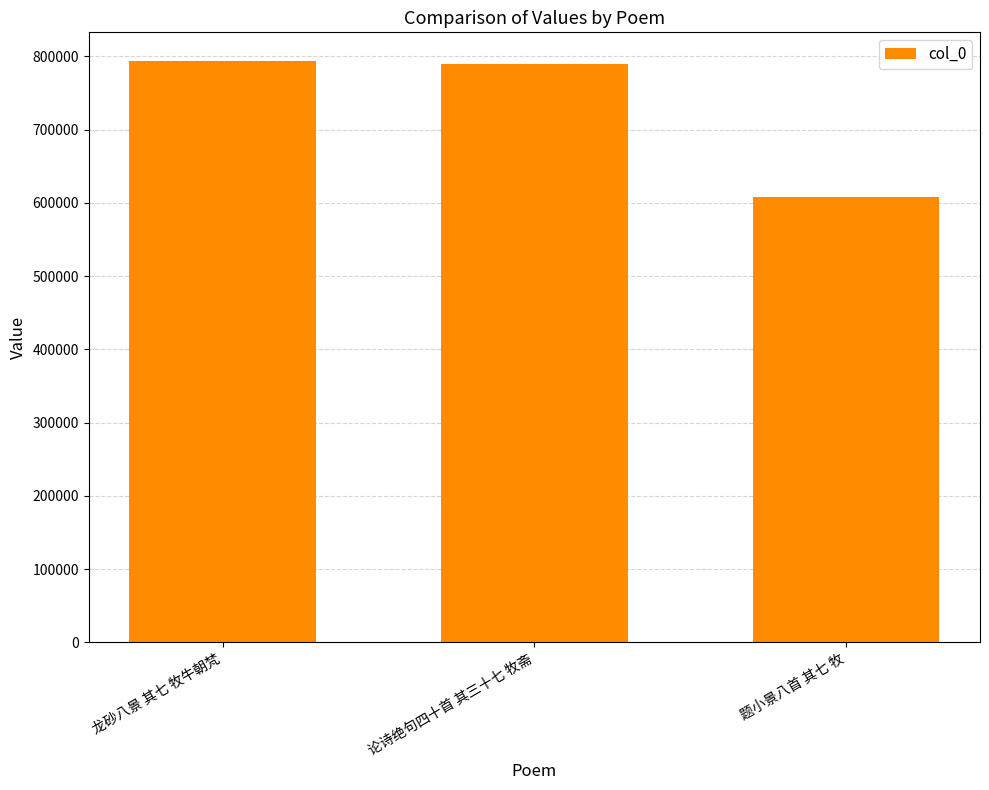

How many data points are less than 789490?

1